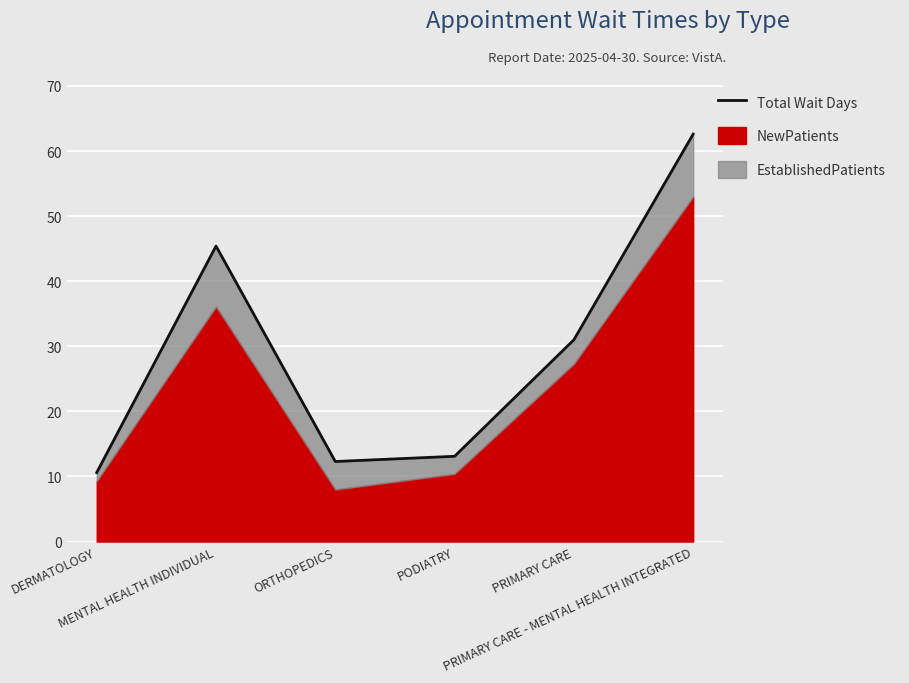

What is the maximum value shown in the chart?

62.6